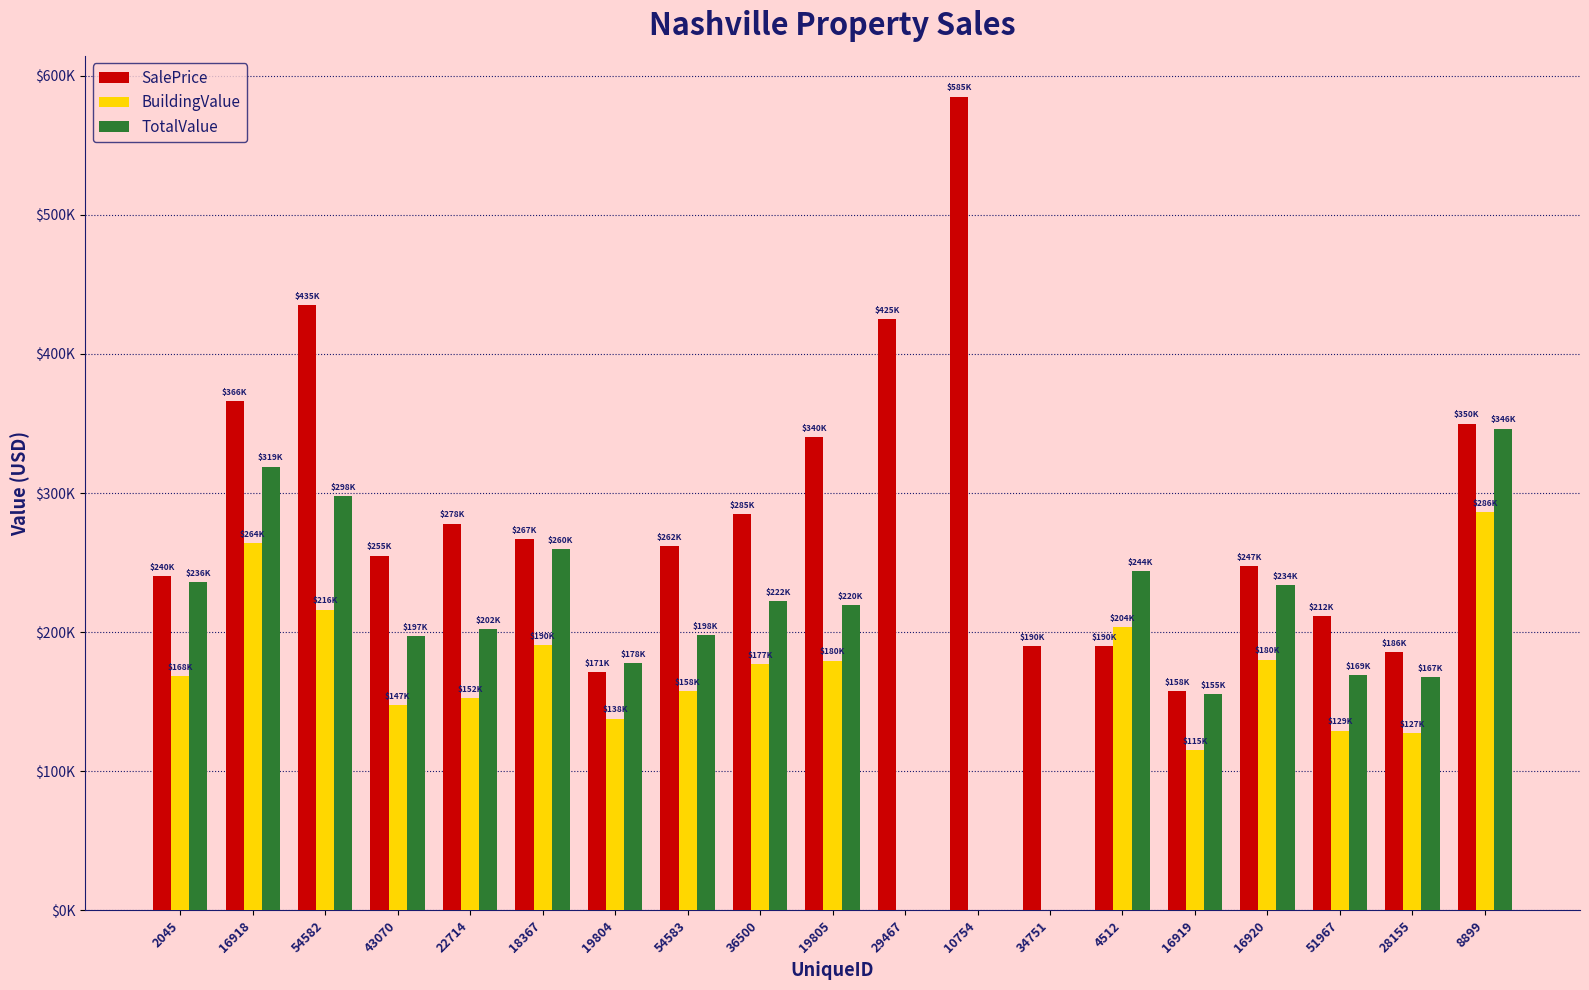

What are all the series names shown in the legend?

SalePrice, BuildingValue, TotalValue